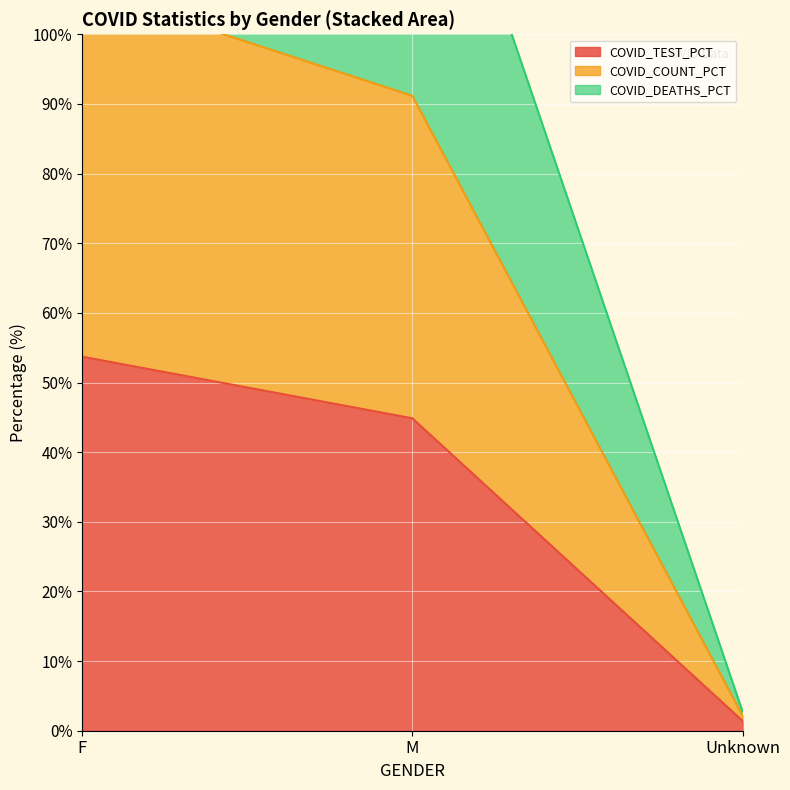

What position from the left is F?

1